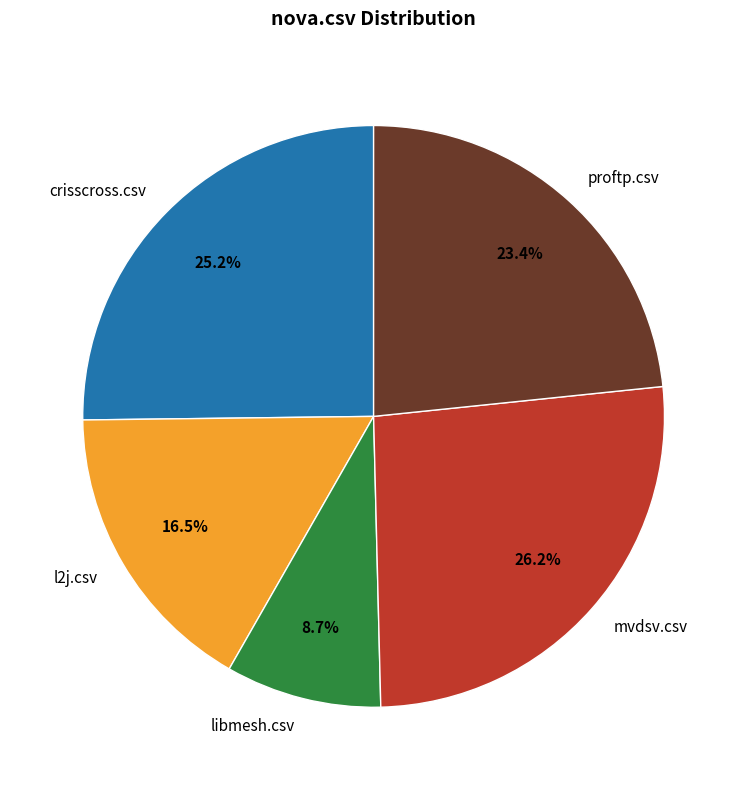

Which category has the biggest portion of the pie?

mvdsv.csv